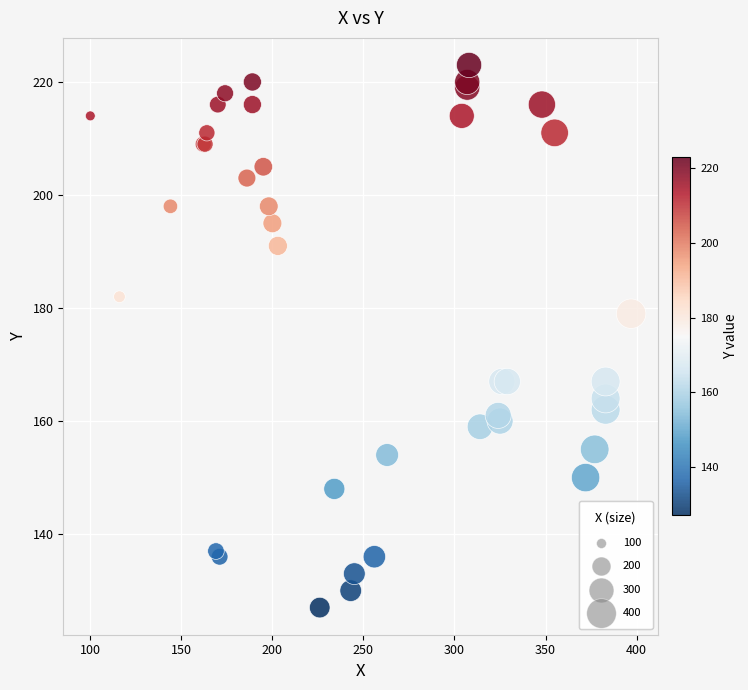

What Y value in the scatter plot is closest to 175?

179